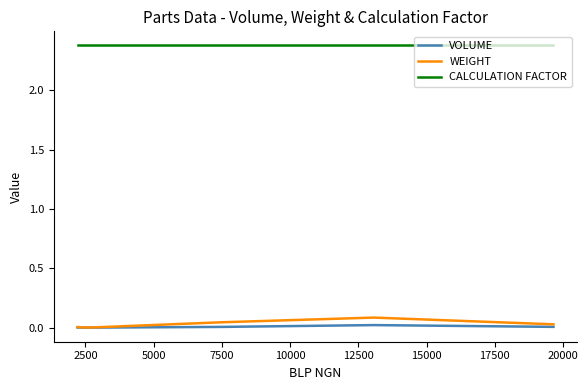

What is the greatest value displayed?

2.4